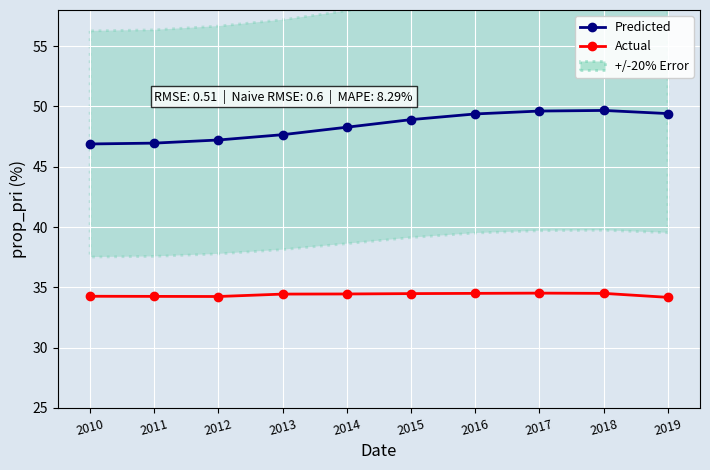

At which category is the sum across all series the highest?

2018